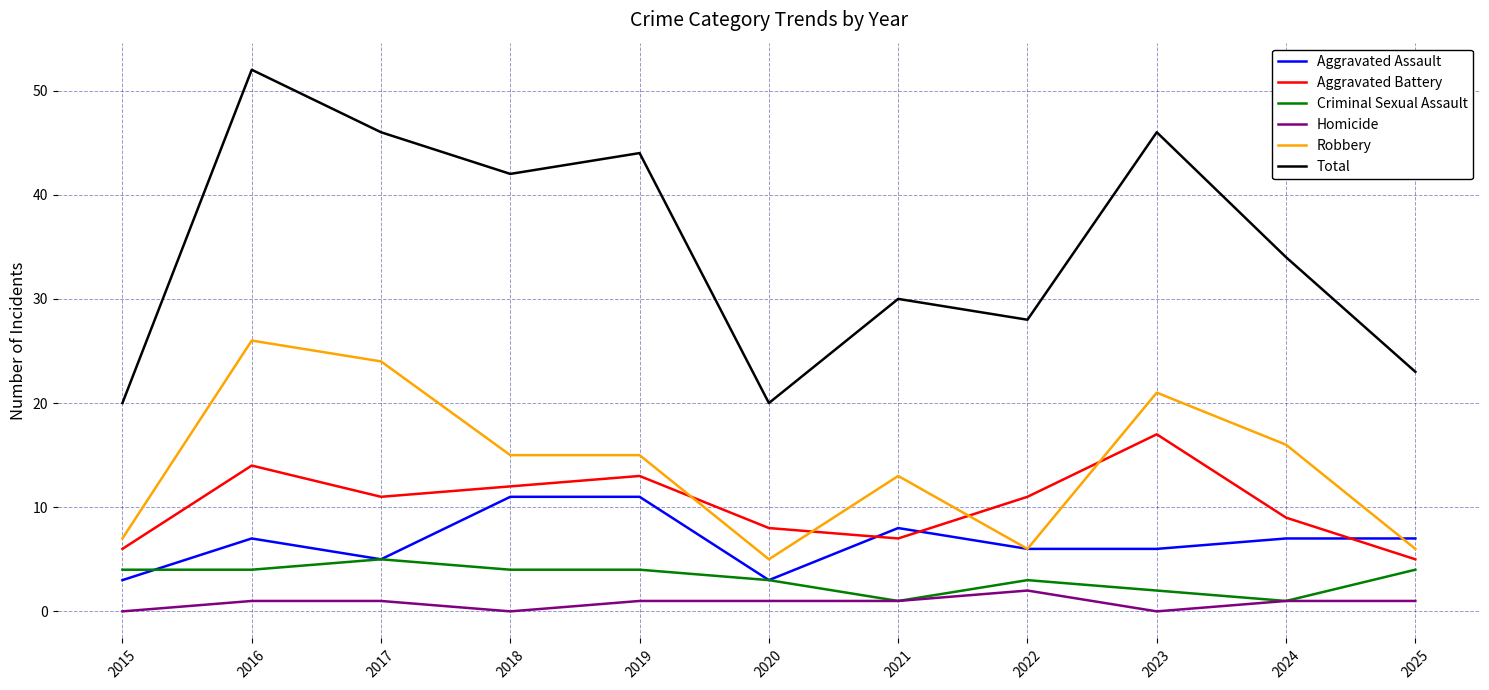

In Total, how many points are higher than both neighbors (excluding endpoints)?

4